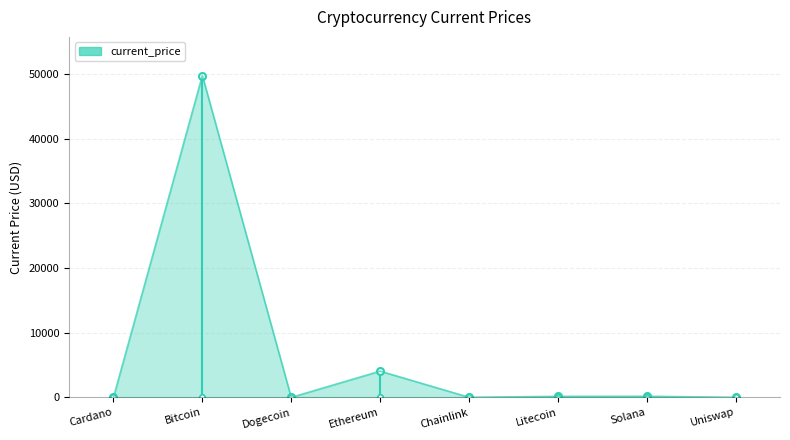

Is it true that the value at Ethereum is 4054.0?

True